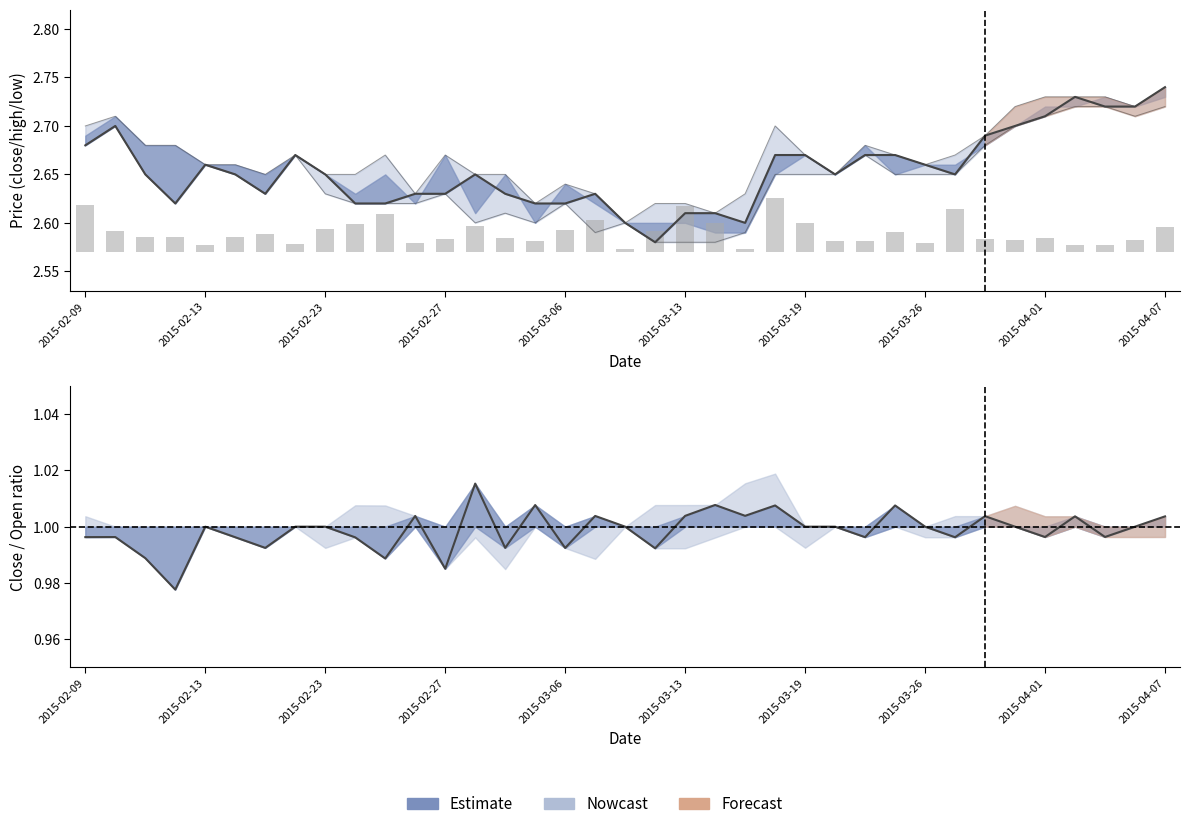

The high series shows 1.6 at 19. True or false?

False